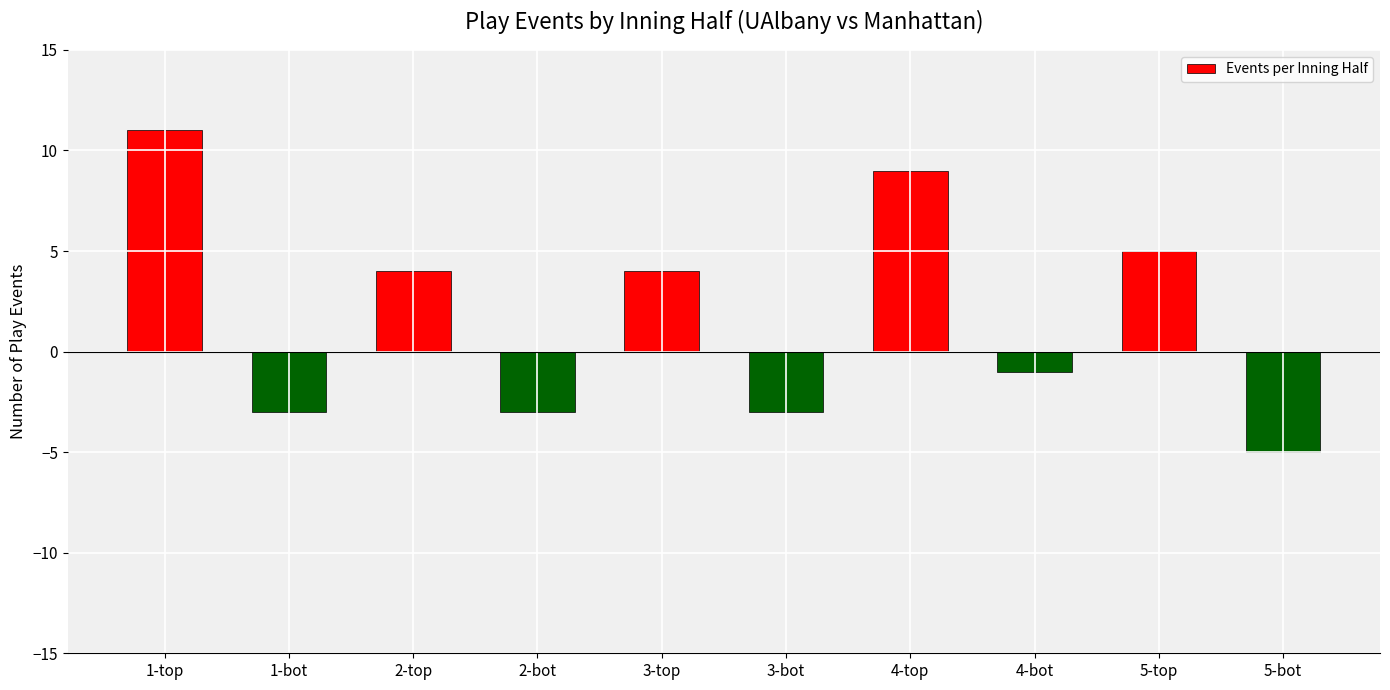

Reading left to right, extract all data points from this chart.

1-top=11	1-bot=-3	2-top=4	2-bot=-3	3-top=4	3-bot=-3	4-top=9	4-bot=-1	5-top=5	5-bot=-5